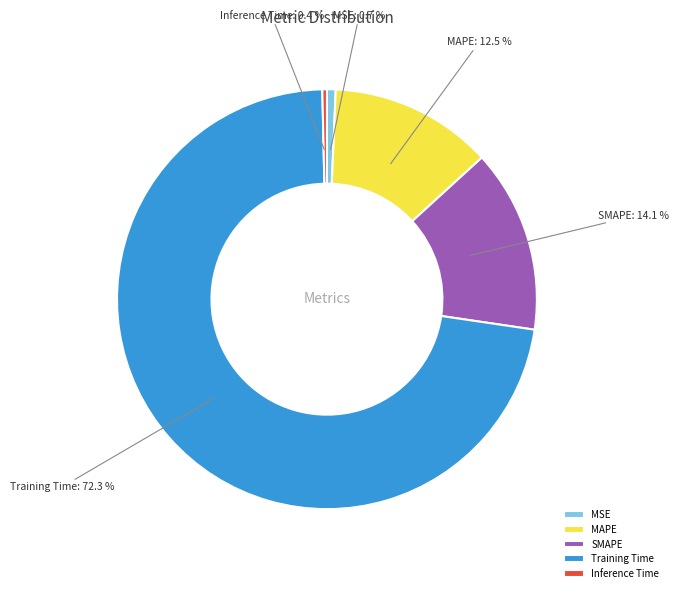

Count the number of slices in the pie.

5